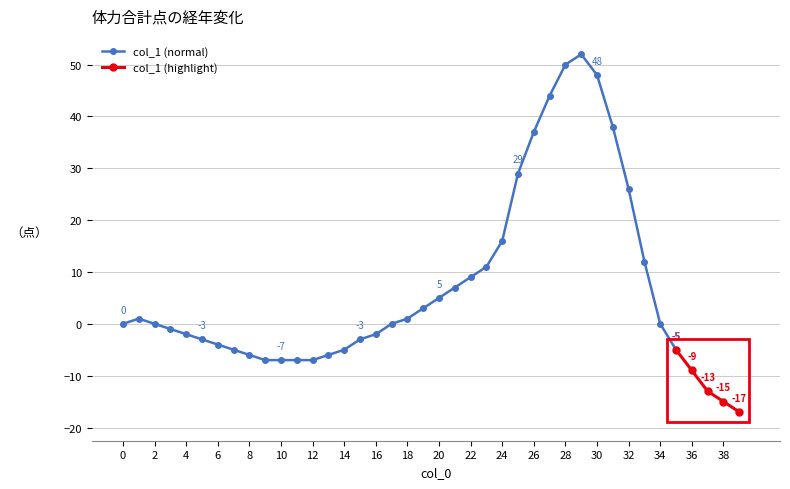

How many lines are shown in the chart?

1